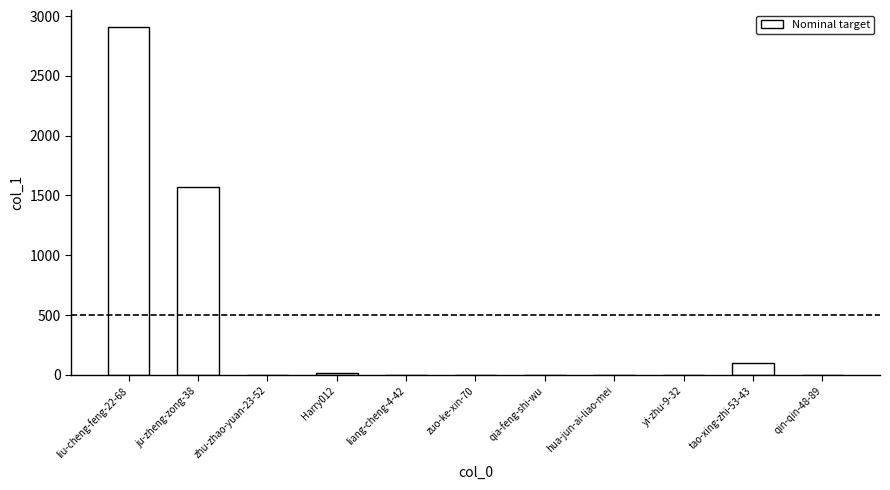

What is the maximum value shown in the chart?

2905